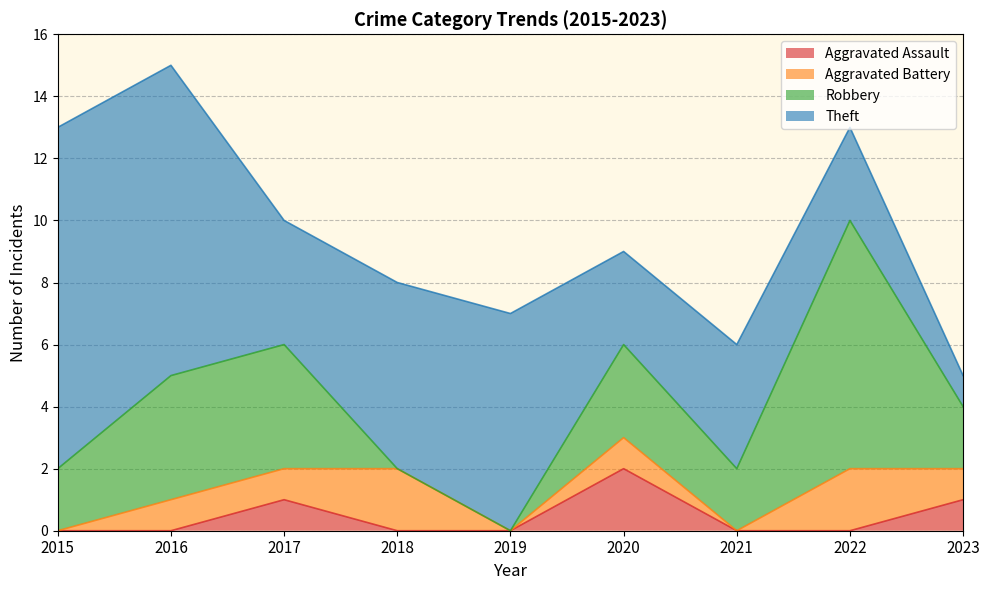

Is it true that Aggravated Battery equals 0 at 2019?

True